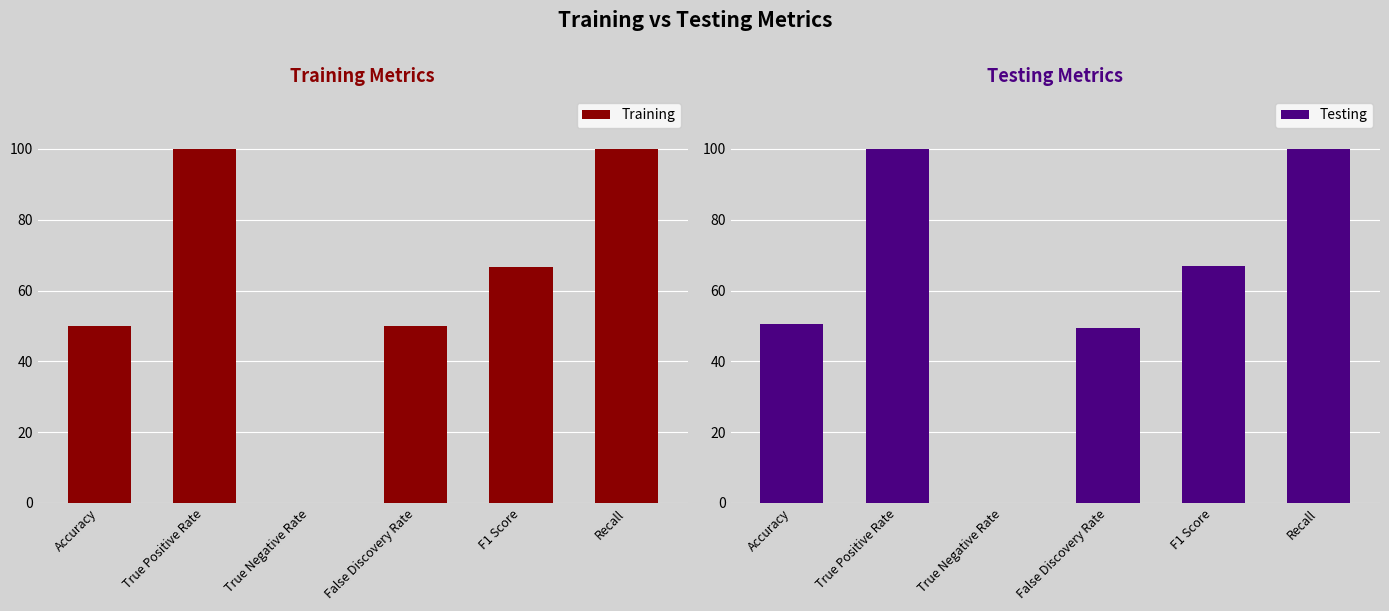

Does the chart contain stacked bars?

No